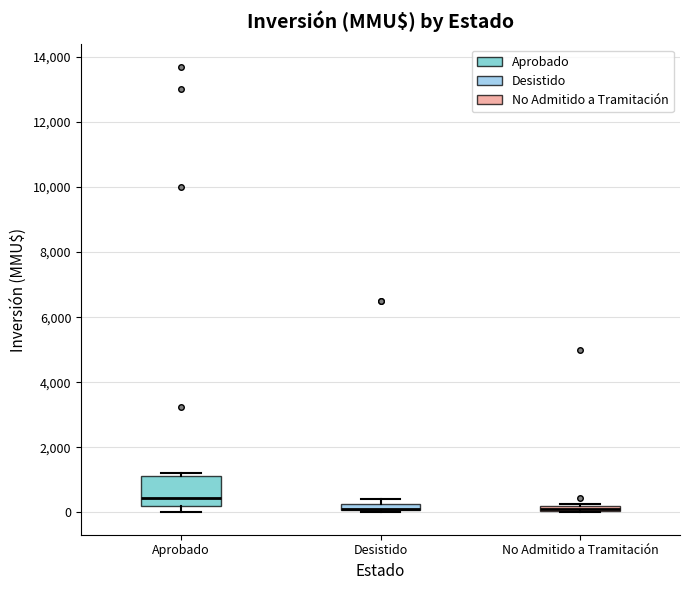

Comparing the boxes themselves (not the whiskers), which one is the tallest?

Aprobado